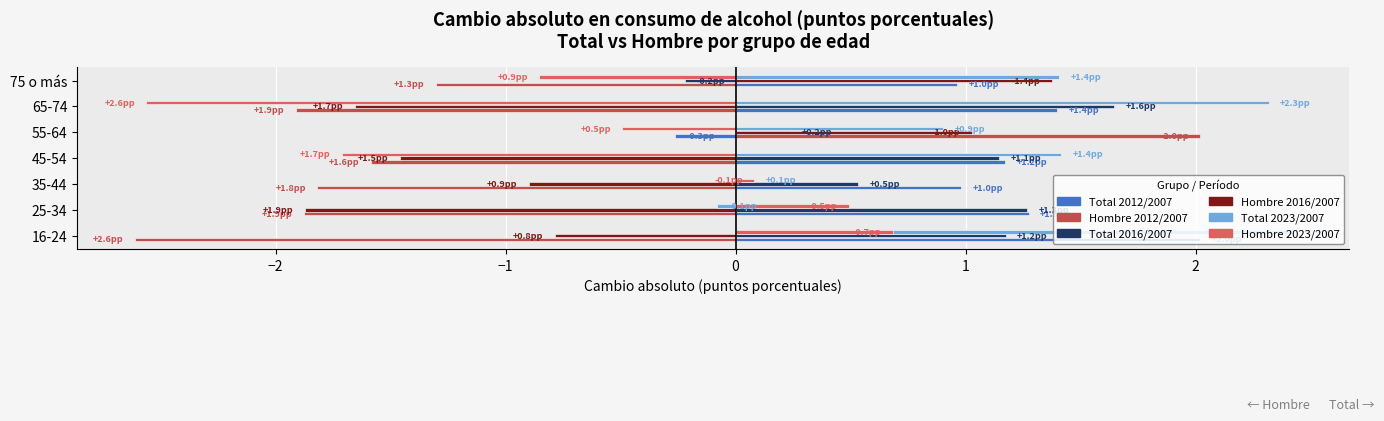

What is the average value of the Total 2016/2007 series?

0.8